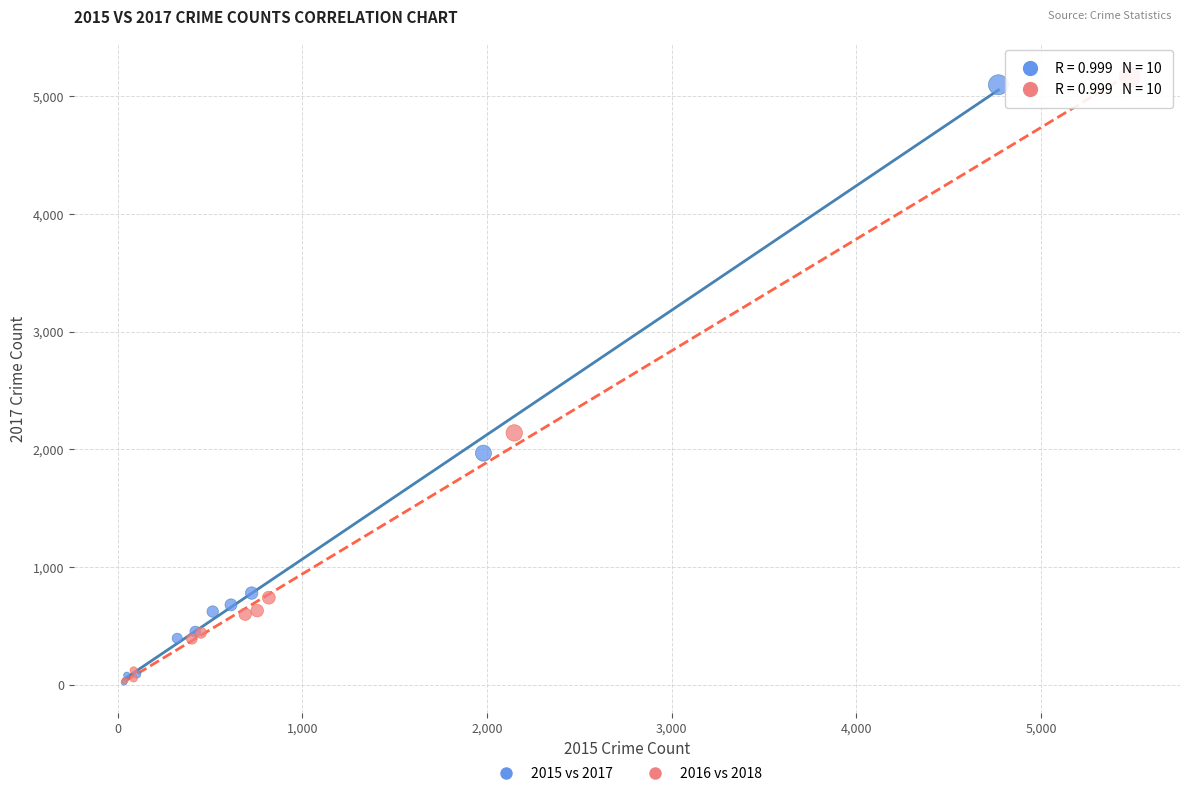

Which series contains the highest Y value?

2016 vs 2018